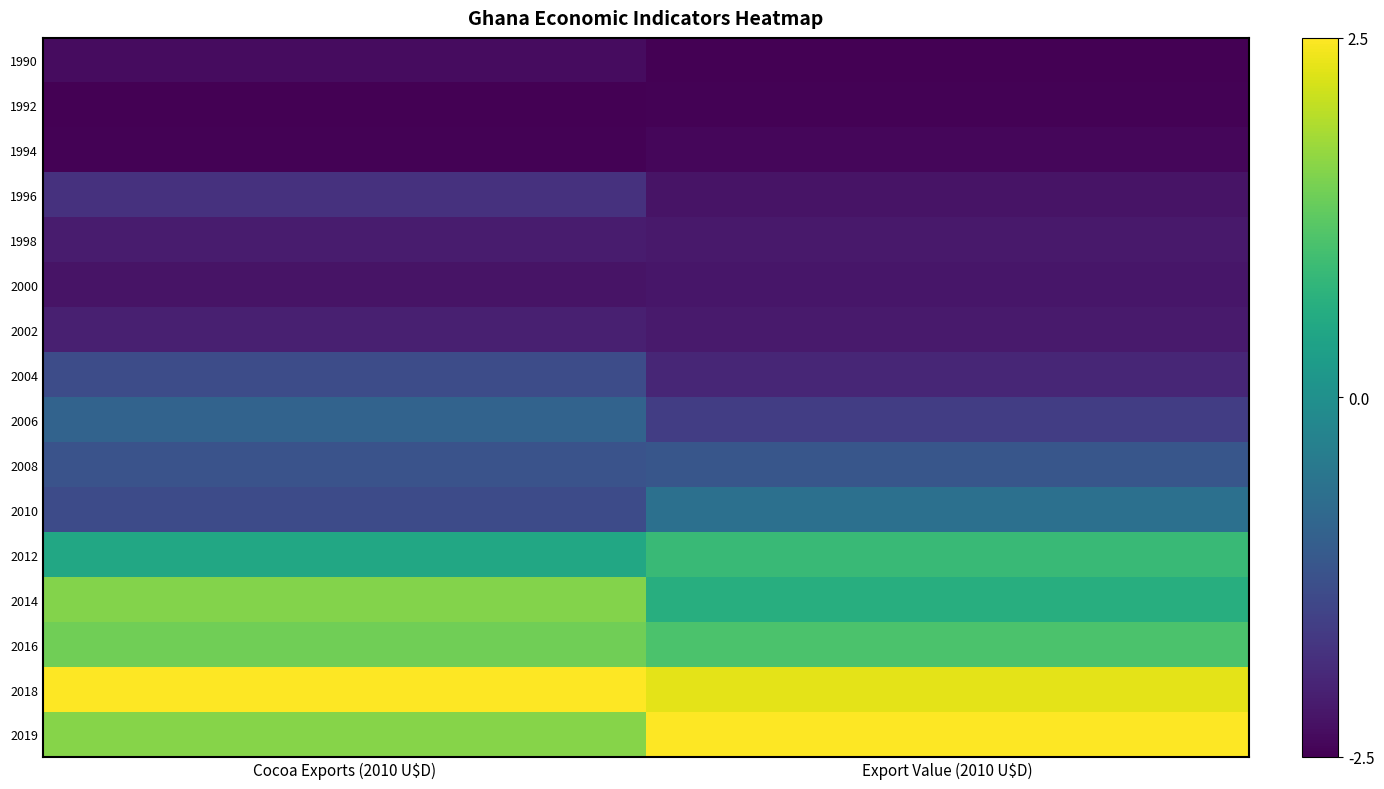

Reading left to right, extract all data points from this chart.

1990: Cocoa Exports (2010 U$D)=-2.3	Export Value (2010 U$D)=-2.5
1992: Cocoa Exports (2010 U$D)=-2.5	Export Value (2010 U$D)=-2.5
1994: Cocoa Exports (2010 U$D)=-2.5	Export Value (2010 U$D)=-2.4
1996: Cocoa Exports (2010 U$D)=-1.8	Export Value (2010 U$D)=-2.2
1998: Cocoa Exports (2010 U$D)=-2.1	Export Value (2010 U$D)=-2.2
2000: Cocoa Exports (2010 U$D)=-2.2	Export Value (2010 U$D)=-2.2
2002: Cocoa Exports (2010 U$D)=-2.1	Export Value (2010 U$D)=-2.1
2004: Cocoa Exports (2010 U$D)=-1.3	Export Value (2010 U$D)=-2.0
2006: Cocoa Exports (2010 U$D)=-0.9	Export Value (2010 U$D)=-1.6
2008: Cocoa Exports (2010 U$D)=-1.2	Export Value (2010 U$D)=-1.2
2010: Cocoa Exports (2010 U$D)=-1.3	Export Value (2010 U$D)=-0.7
2012: Cocoa Exports (2010 U$D)=0.5	Export Value (2010 U$D)=0.9
2014: Cocoa Exports (2010 U$D)=1.6	Export Value (2010 U$D)=0.6
2016: Cocoa Exports (2010 U$D)=1.4	Export Value (2010 U$D)=1.1
2018: Cocoa Exports (2010 U$D)=2.5	Export Value (2010 U$D)=2.3
2019: Cocoa Exports (2010 U$D)=1.6	Export Value (2010 U$D)=2.5